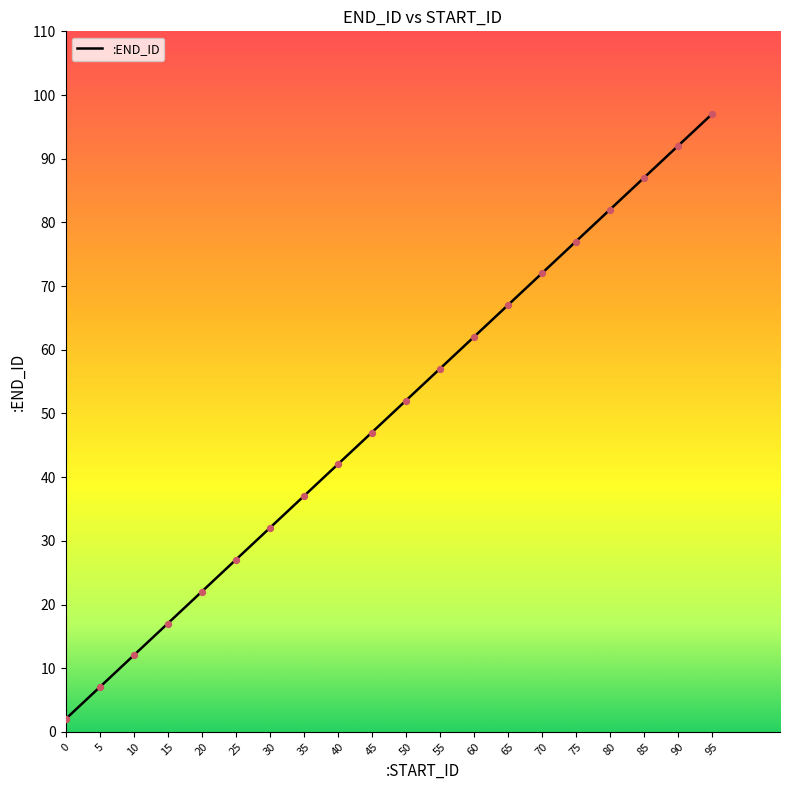

Between 35 and 40, which is larger?

40